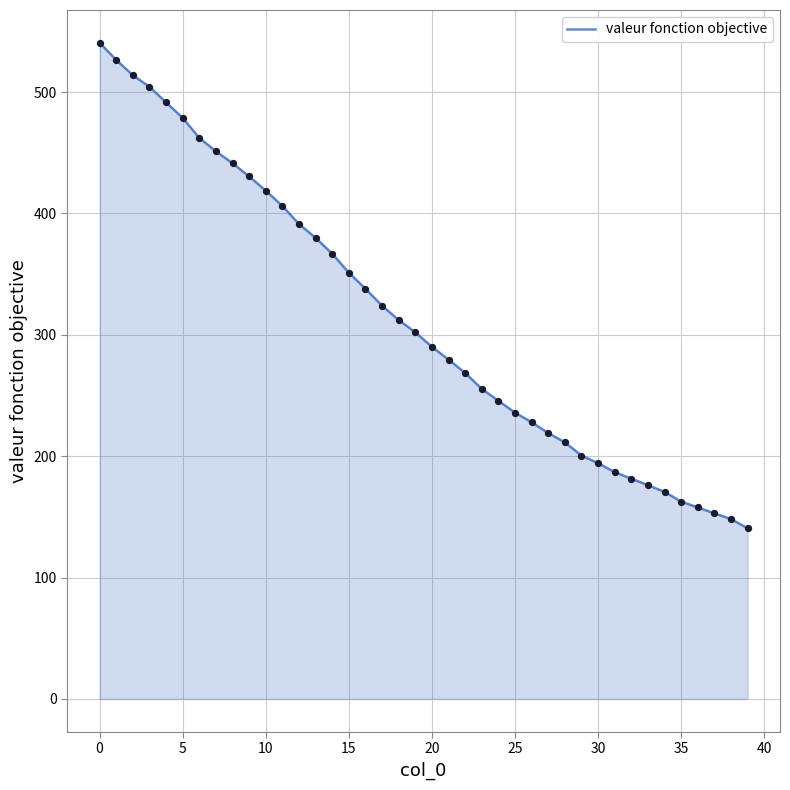

What is the difference between the maximum and minimum values?

399.9